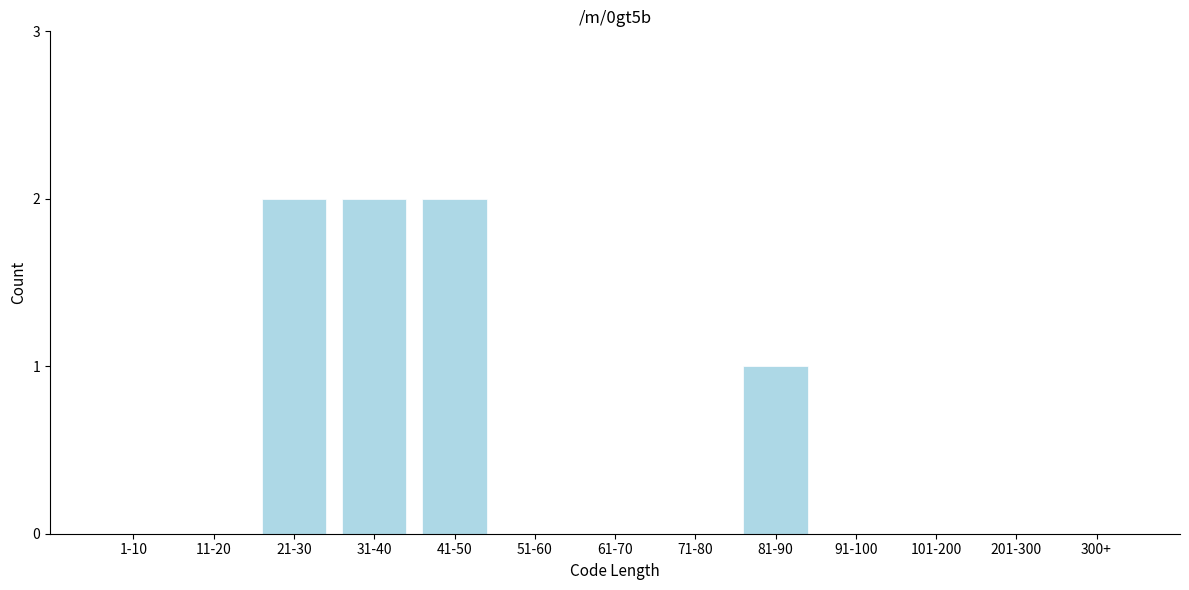

Reading right to left, transcribe all the data shown in this chart.

300+=0	201-300=0	101-200=0	91-100=0	81-90=1	71-80=0	61-70=0	51-60=0	41-50=2	31-40=2	21-30=2	11-20=0	1-10=0